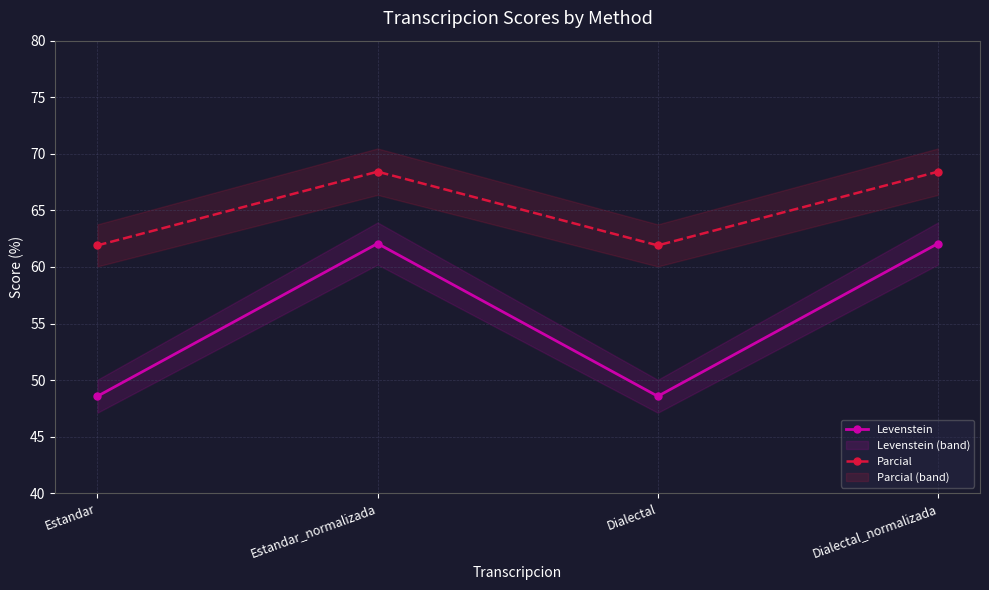

How many values in the Parcial series are below 68?

2